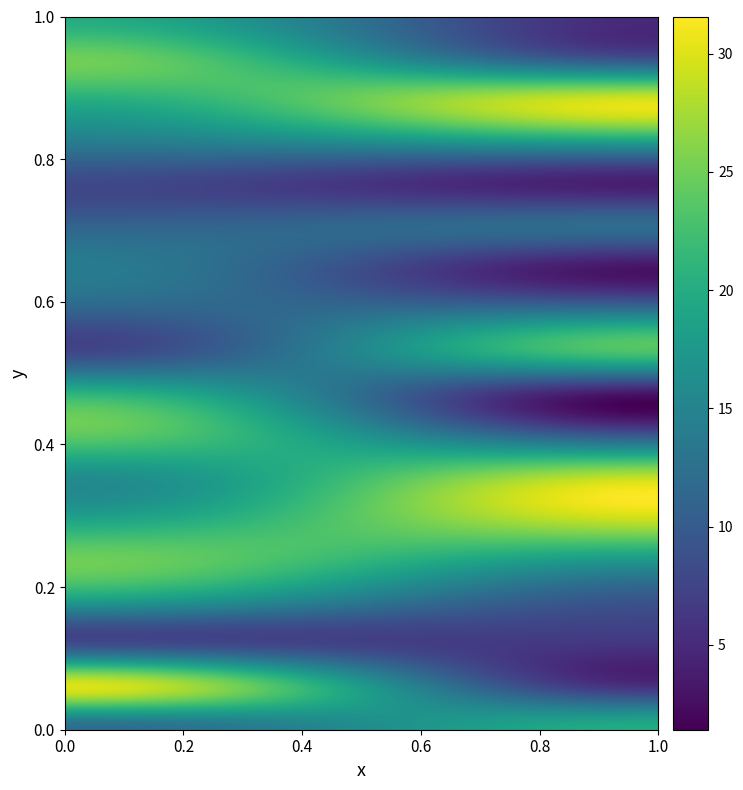

List the series in order of their peak value, highest first.

1, 15, 5, 6, 4, 16, 7, 9, 8, 0, 17, 14, 3, 11, 10, 12, 2, 13